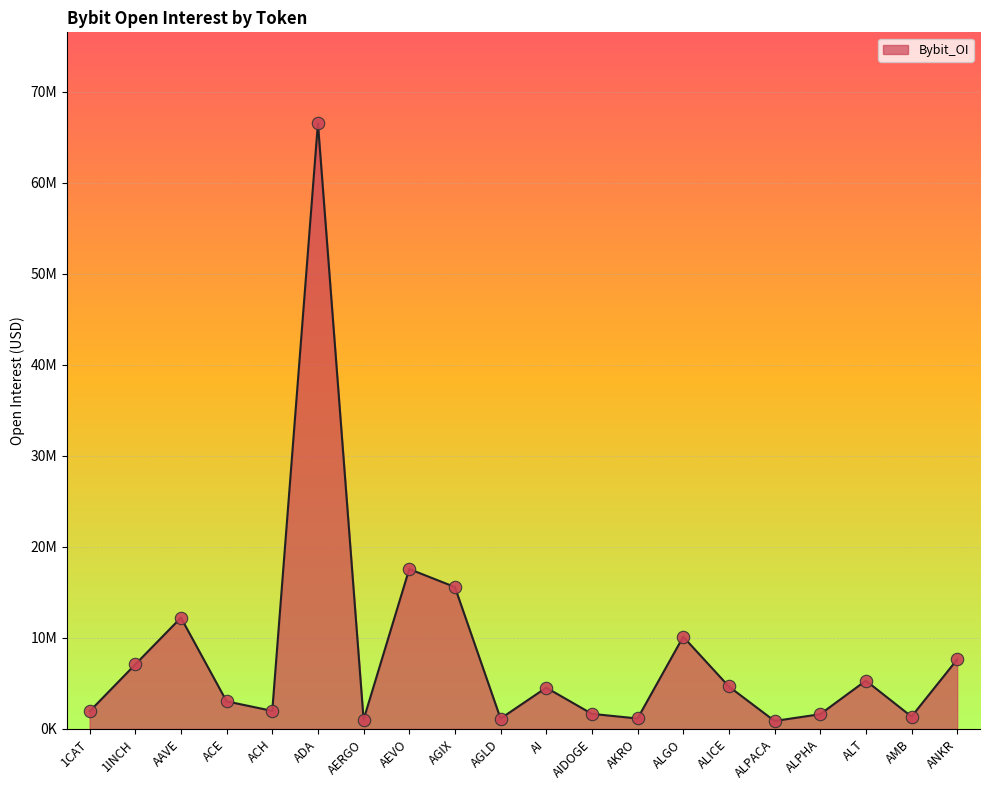

What is the change in value from AKRO to ALPACA?

-272988